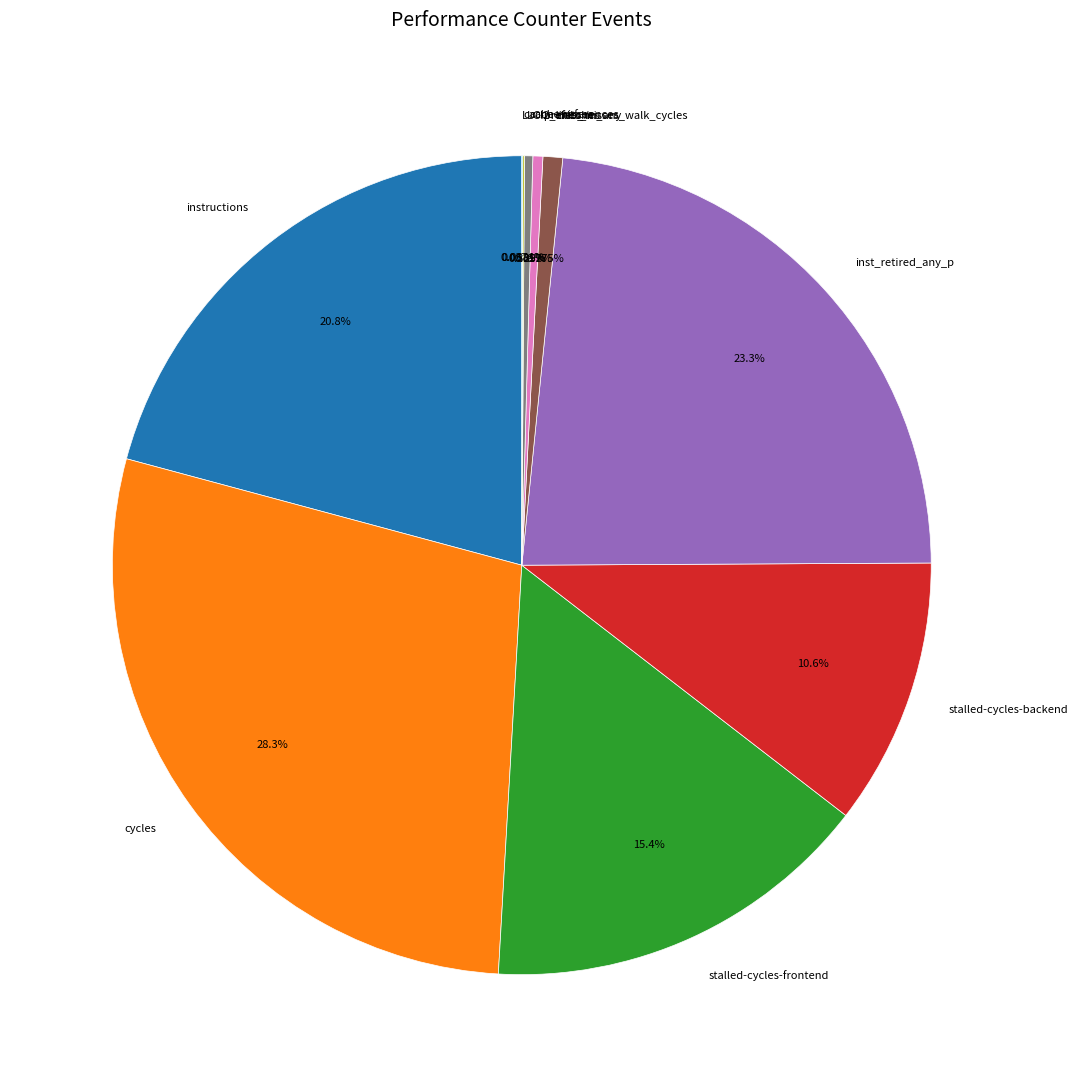

Do instructions and inst_retired_any_p together represent more than half of the pie?

No